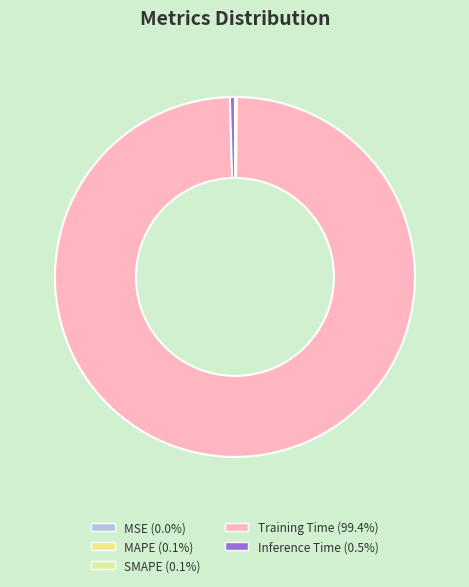

Is the sum of SMAPE and MSE greater than half?

No